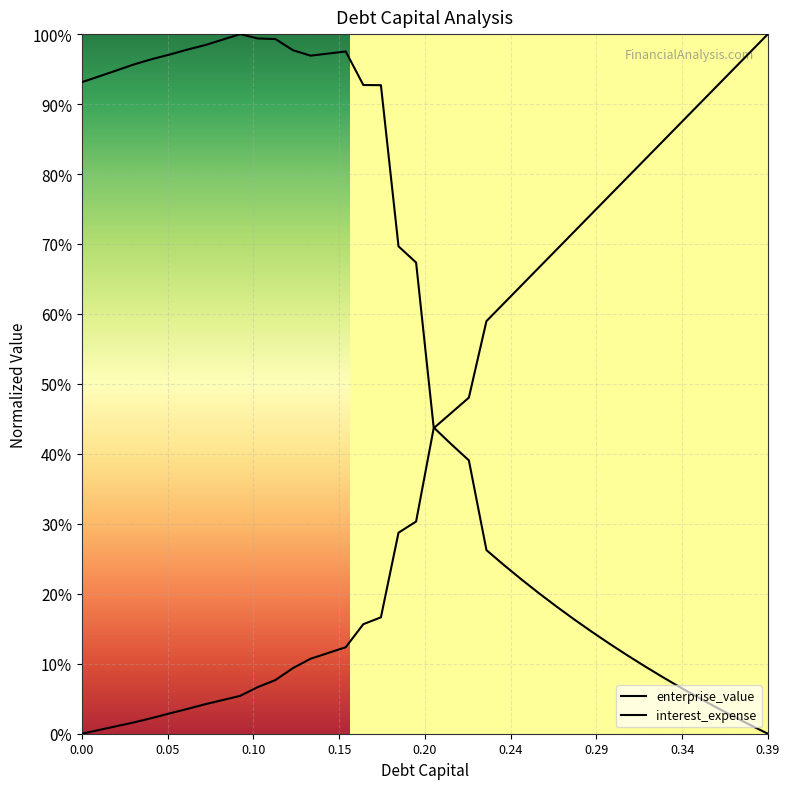

Does the chart display data point markers on the line(s)?

No